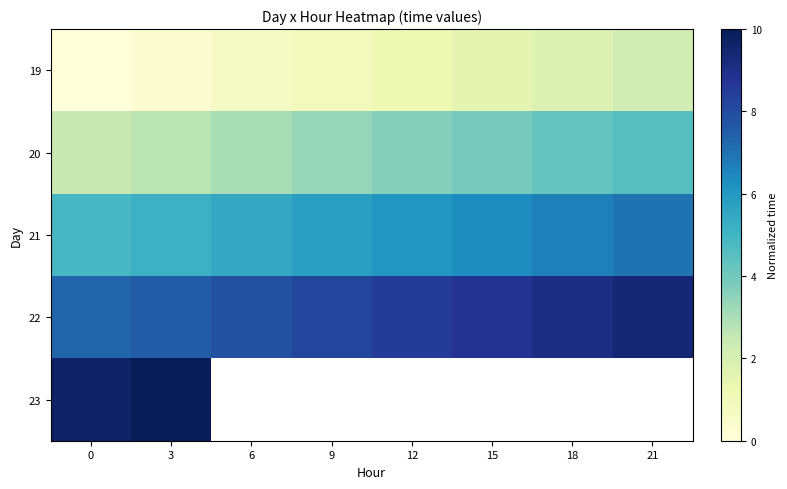

What is the greatest value displayed?

10.0